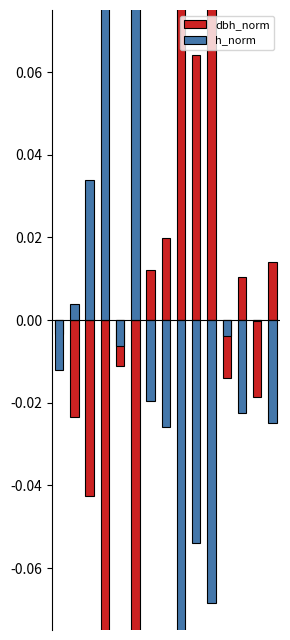

Where does the dbh_norm series first go above 0?

6